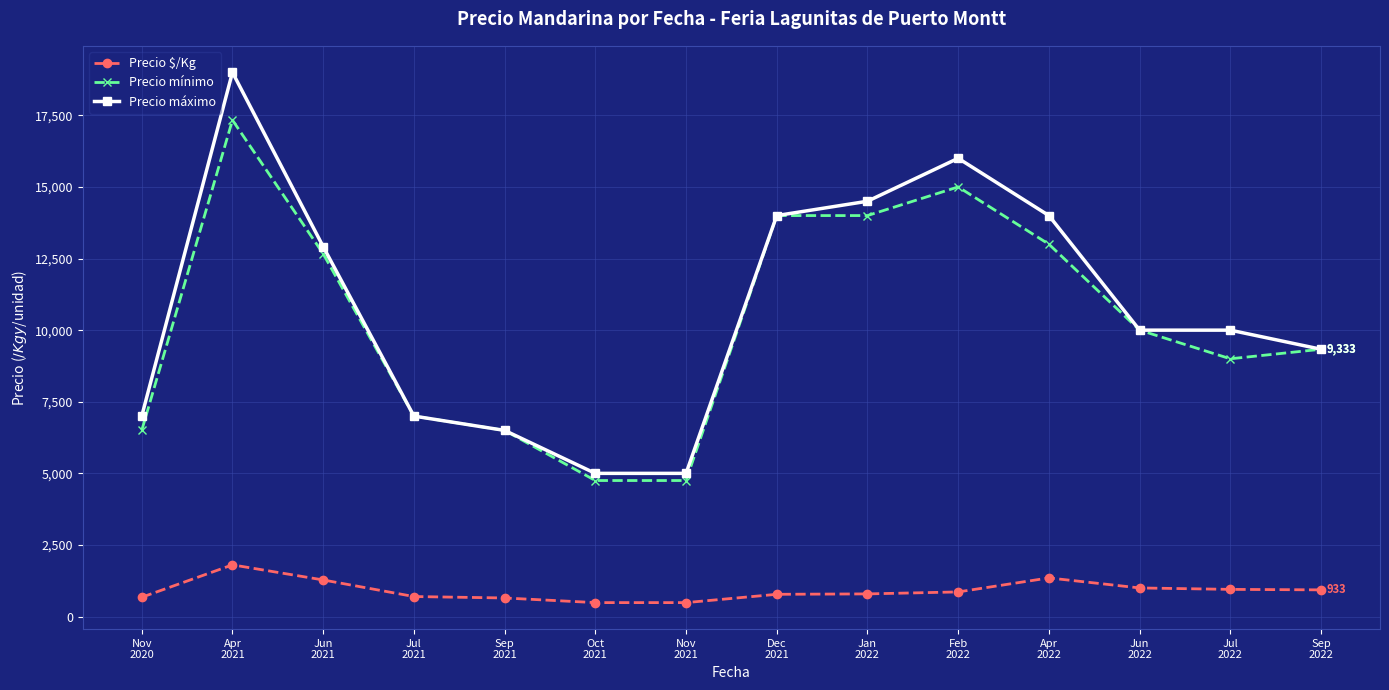

At how many categories does at least one series exceed 10749?

6